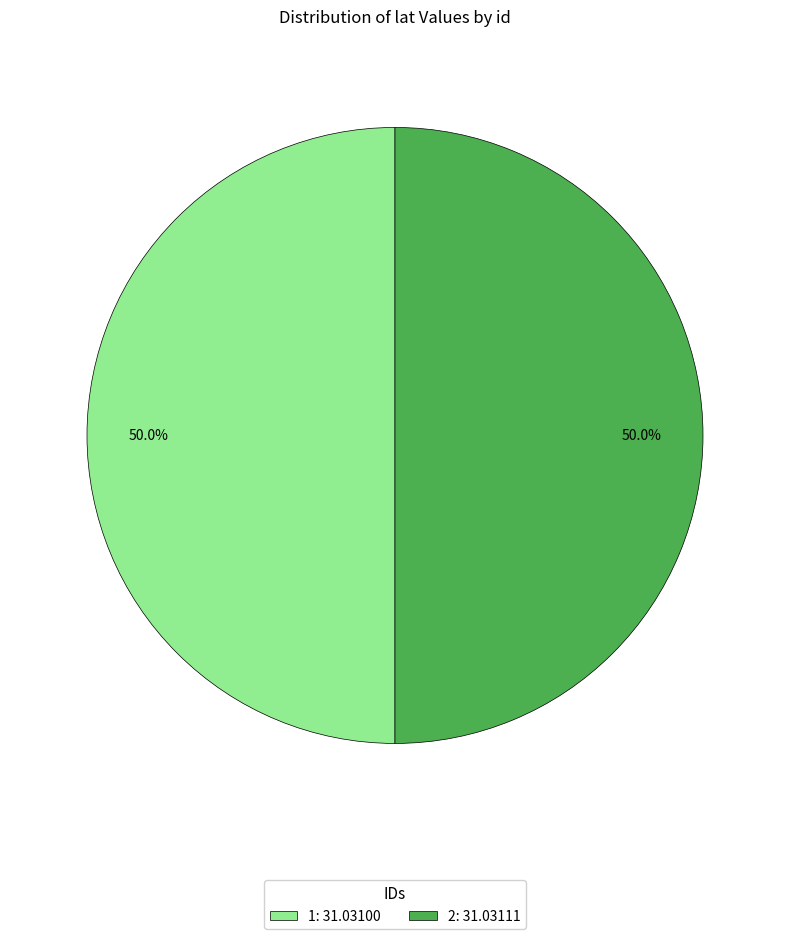

How many segments does this pie chart have?

2